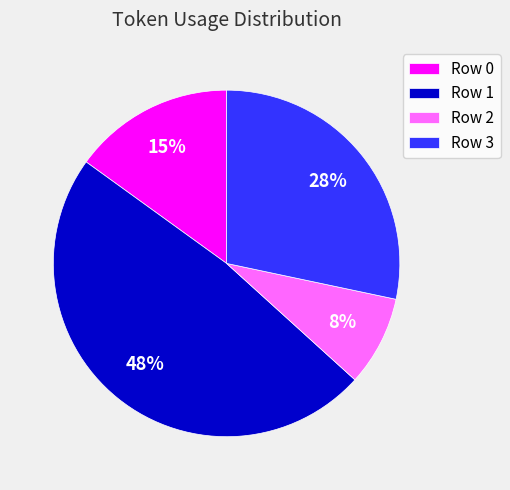

Does any single category account for the majority?

No